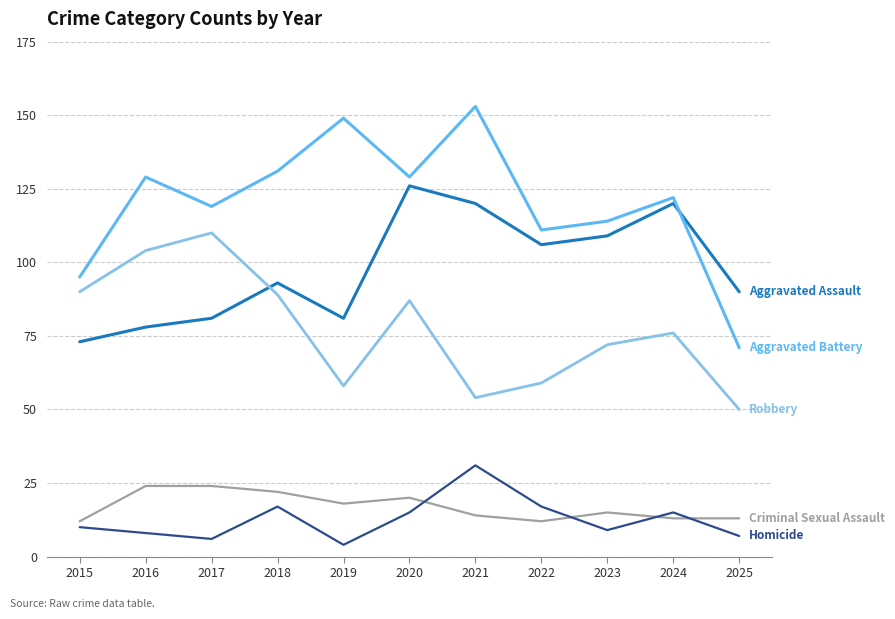

What is the total value across all series at 2024?

346